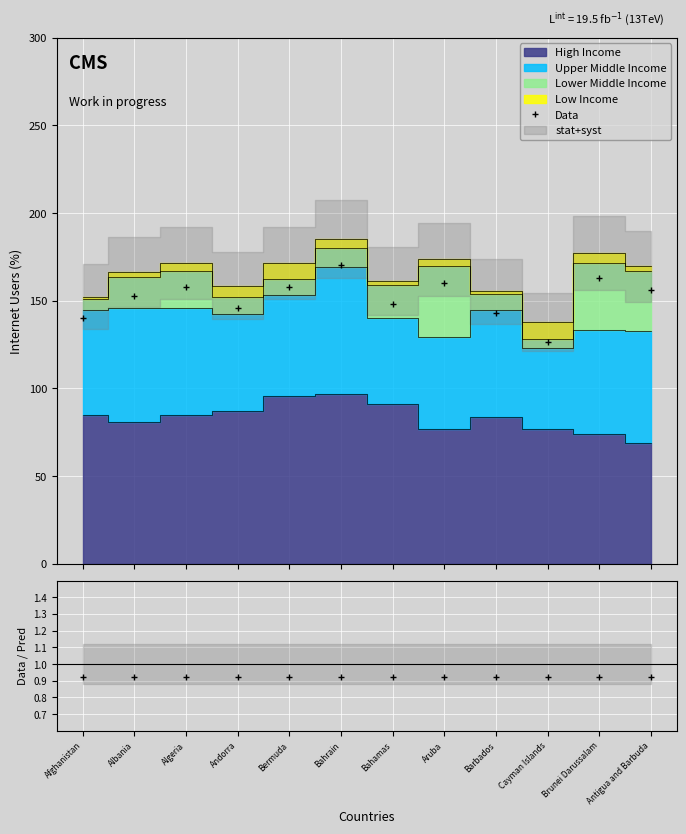

What is the minimum value shown in the chart?

0.9